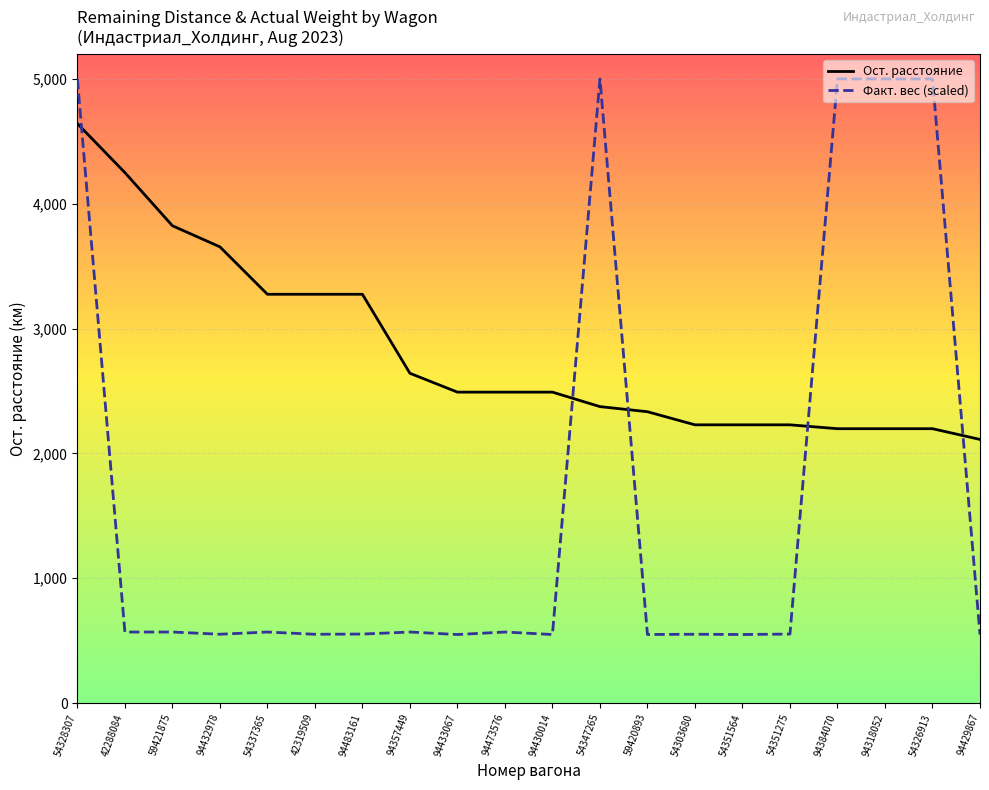

Reading left to right, what are all the values shown in this chart?

Ост. расстояние: 54328307=4642.0	42288084=4250.0	59421875=3824.0	94432978=3655.0	54337365=3275.0	42319509=3275.0	94483161=3275.0	94357449=2642.0	94433067=2491.0	94473576=2491.0	94430014=2491.0	54347265=2375.0	59420893=2334.0	54303680=2229.0	54351564=2229.0	54351275=2229.0	94384070=2198.0	94318052=2198.0	54326913=2198.0	94429867=2112.0
Факт. вес (scaled): 54328307=5000.0	42288084=569.1	59421875=569.1	94432978=551.5	54337365=569.1	42319509=551.1	94483161=552.9	94357449=569.1	94433067=549.3	94473576=569.1	94430014=549.3	54347265=5000.0	59420893=549.3	54303680=551.5	54351564=549.3	54351275=552.9	94384070=5000.0	94318052=5000.0	54326913=5000.0	94429867=549.3